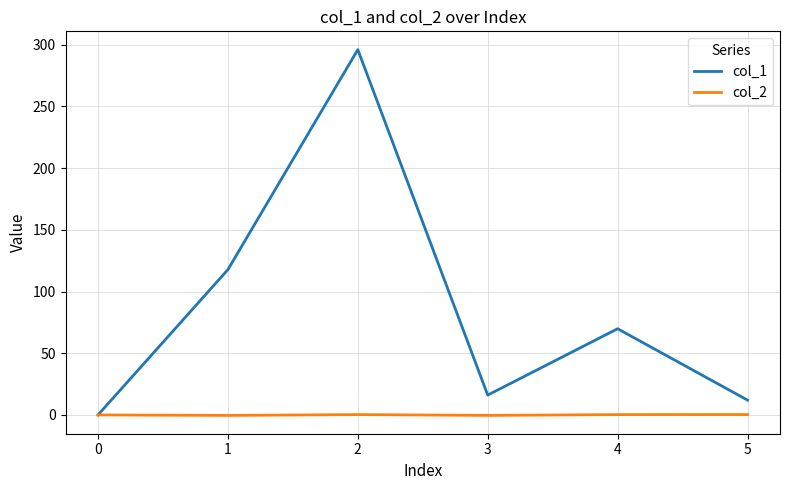

List the series in order of their peak value, highest first.

col_1, col_2